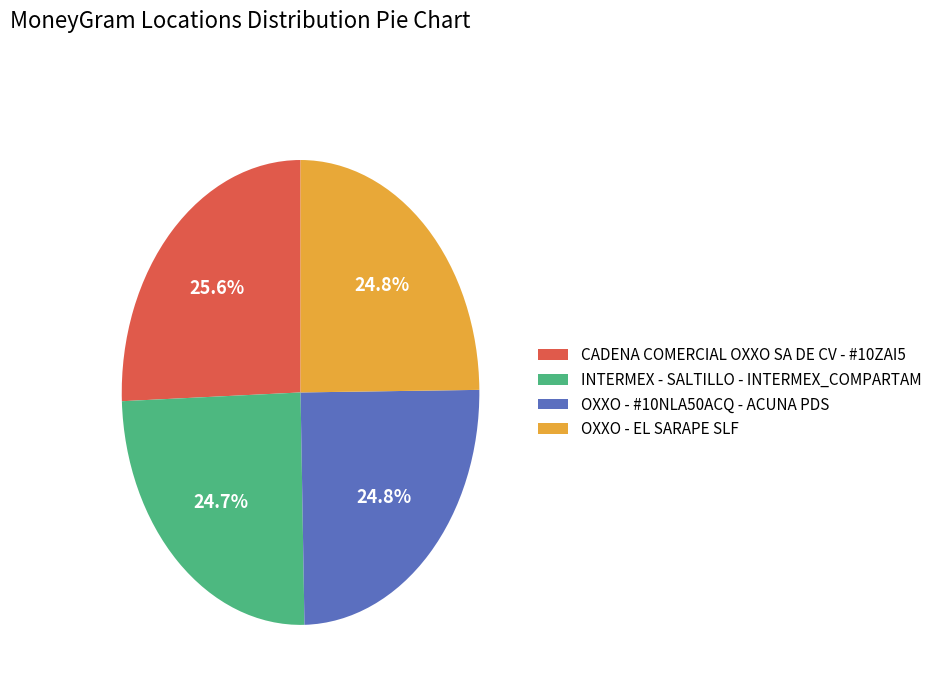

Between OXXO - #10NLA50ACQ - ACUNA PDS and CADENA COMERCIAL OXXO SA DE CV - #10ZAI5, which is larger?

CADENA COMERCIAL OXXO SA DE CV - #10ZAI5